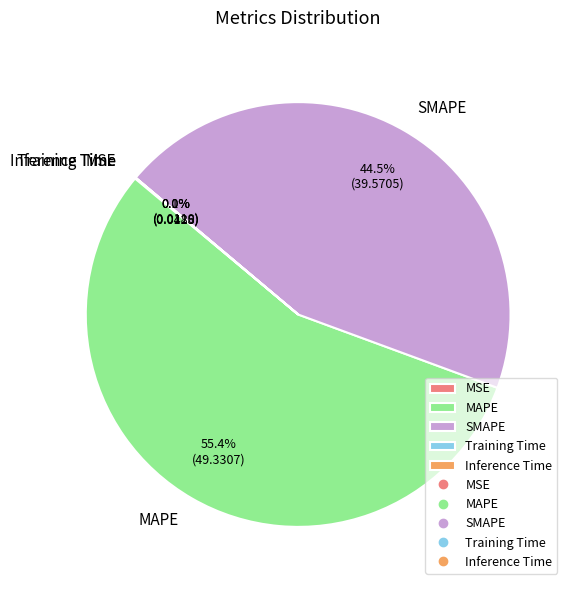

Does MAPE represent more than half of the total?

Yes